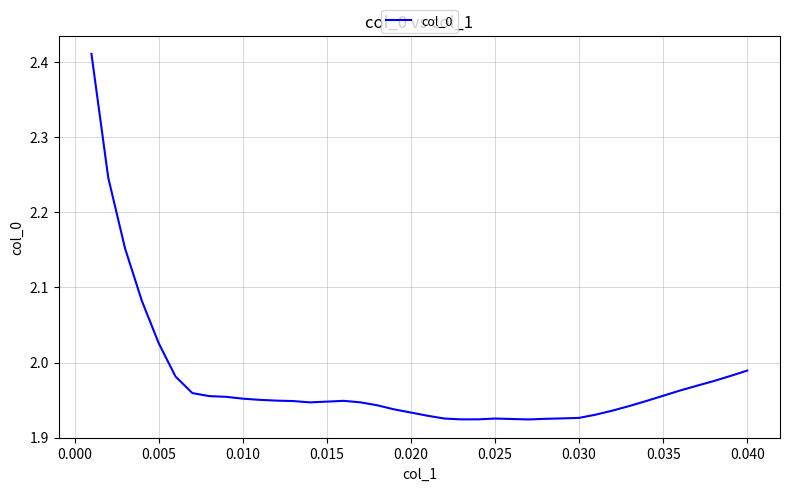

What is the difference between the maximum and minimum values?

0.5